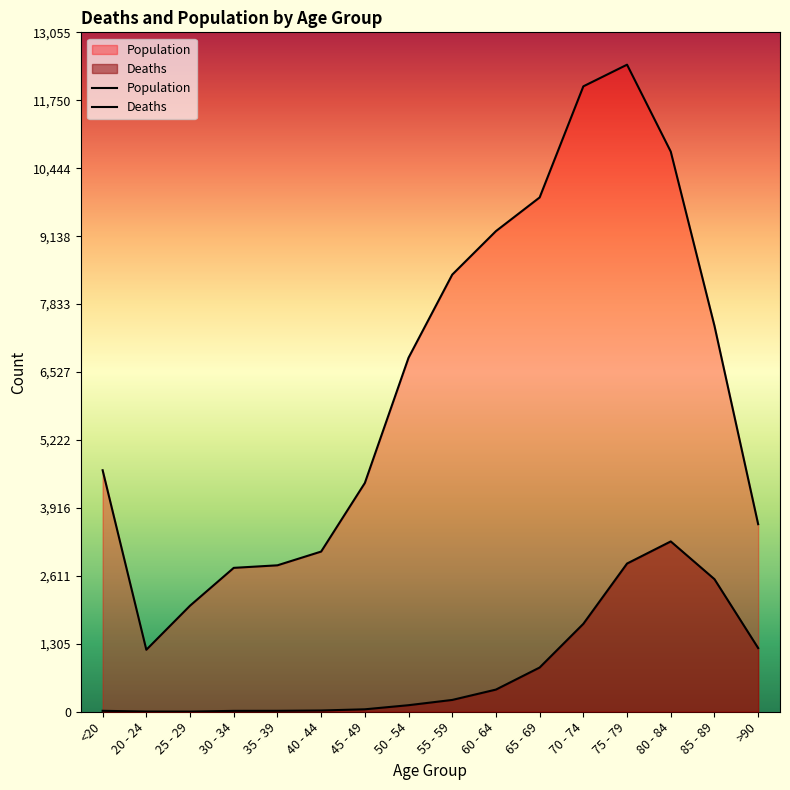

What are all the series names shown in the legend?

Deaths, Population